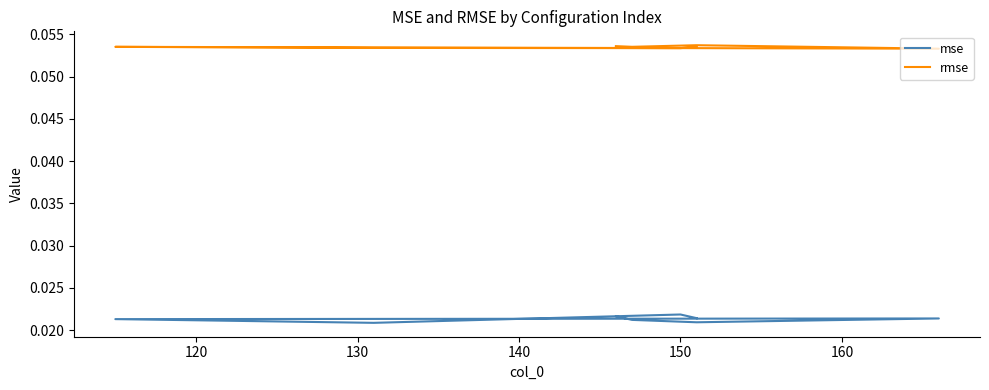

In mse, how many points are higher than both neighbors (excluding endpoints)?

2